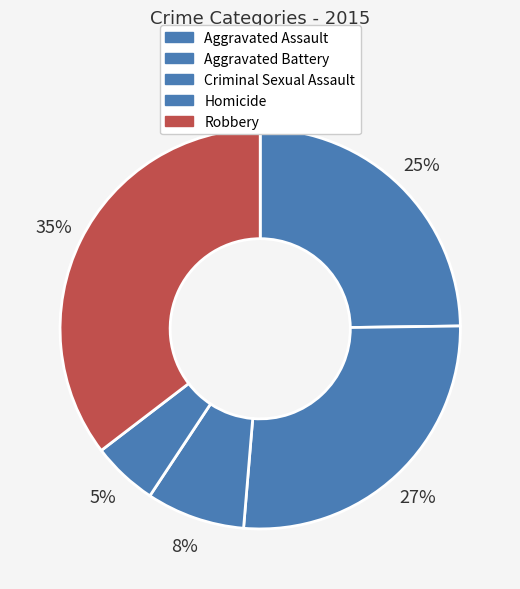

Does Criminal Sexual Assault represent more than half of the total?

No